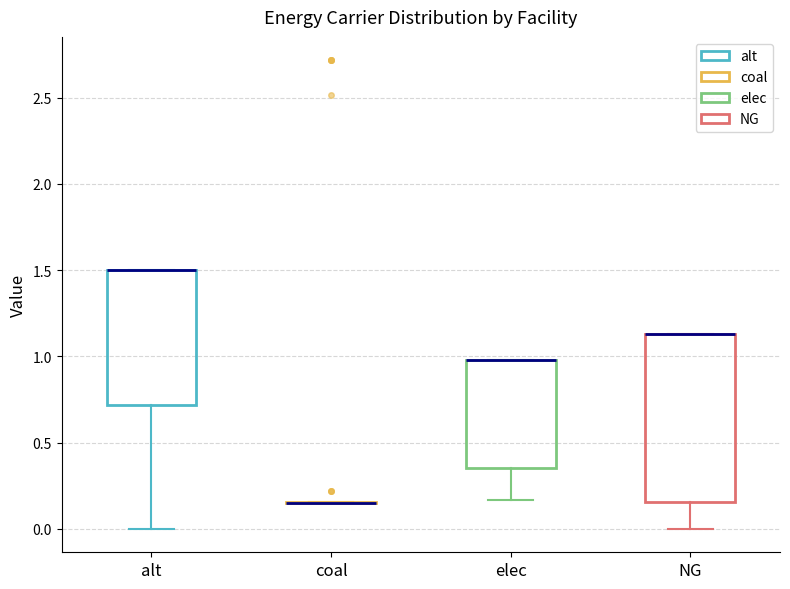

Reading left to right, read every box against the y-axis: the position of its median line, the range the box covers, and the ends of its whiskers. The values are not printed on the chart, so give them approximately, as read against the axis.

alt: median 1.50 (drawn on the box's upper edge), box 0.70 to 1.50, whiskers 0.00 to 1.50
coal: box collapsed to a line at 0.15, whiskers 0.15 to 0.15
elec: median 1.00 (drawn on the box's upper edge), box 0.35 to 1.00, whiskers 0.15 to 1.00
NG: median 1.15 (drawn on the box's upper edge), box 0.15 to 1.15, whiskers 0.00 to 1.15